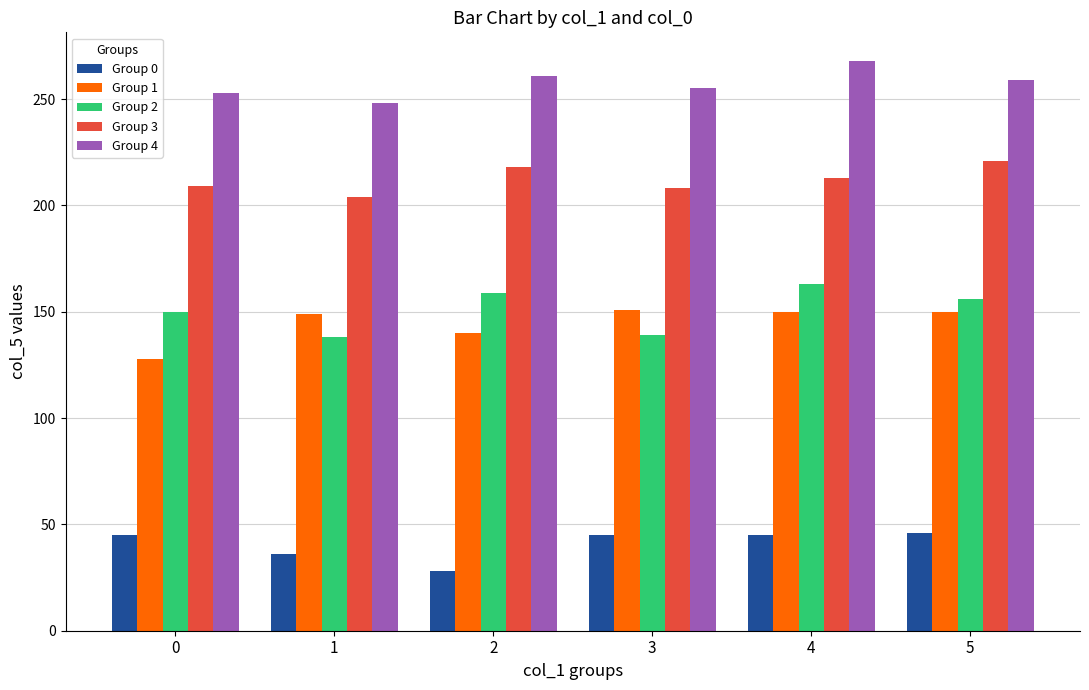

Rank the series at 0 from highest to lowest value.

Group 4, Group 3, Group 2, Group 1, Group 0